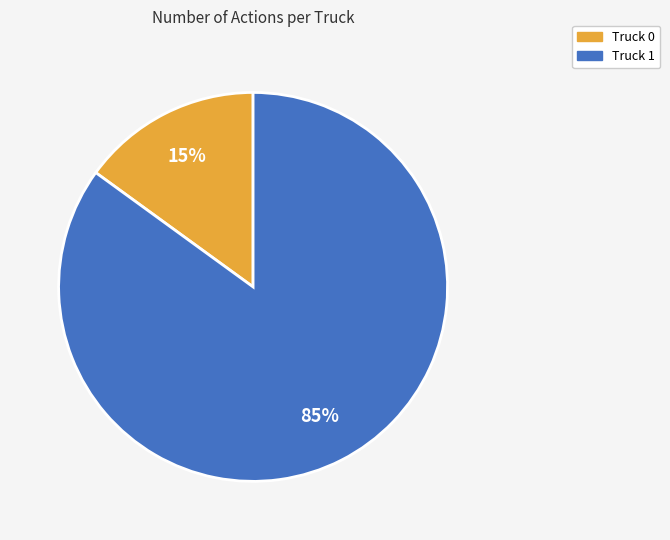

Is it true that Truck 0 is 15% of the pie?

True